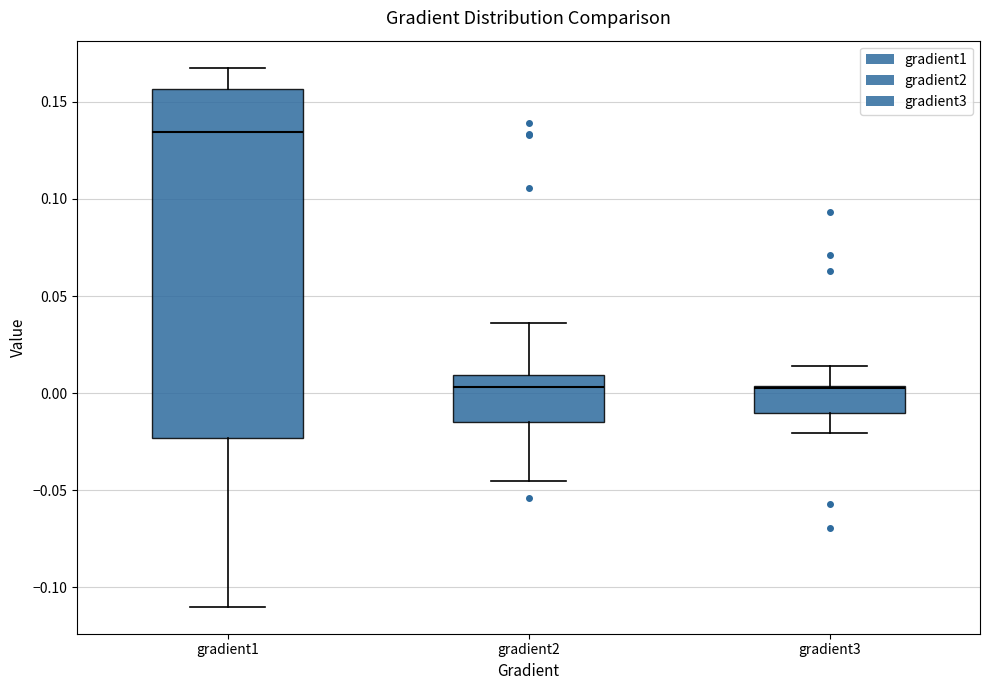

Which box is the tallest, from its lower edge to its upper edge?

gradient1